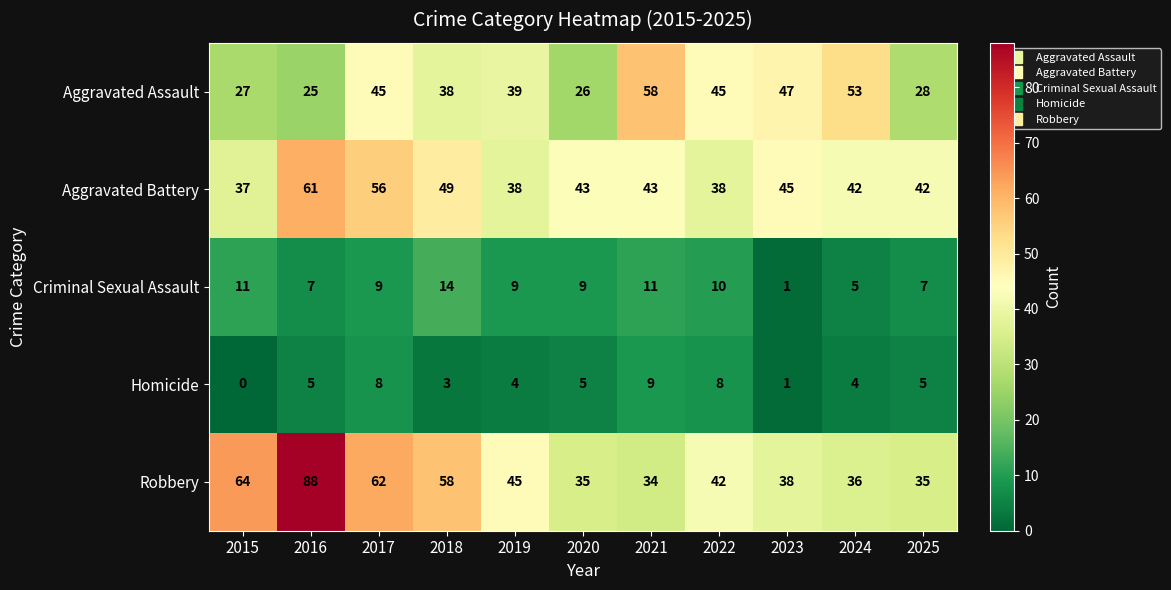

What is the maximum value shown in the chart?

88